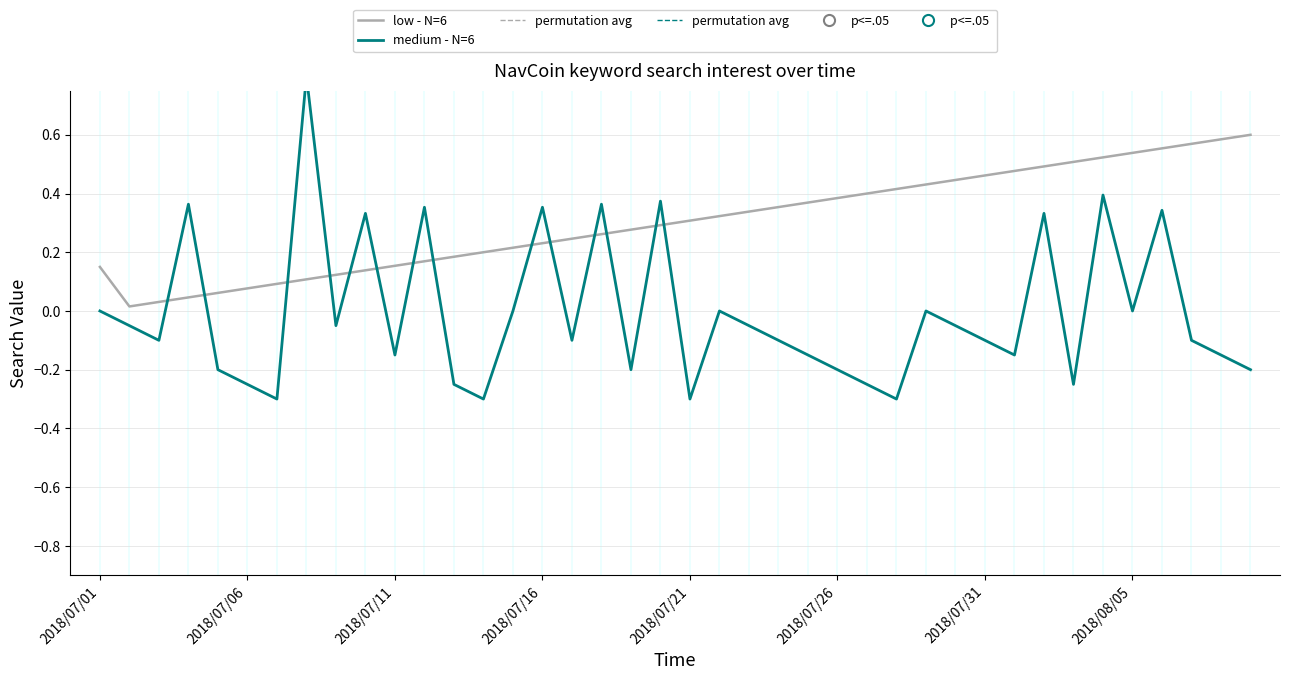

Between 2018/07/06 and 23, which is larger?

23